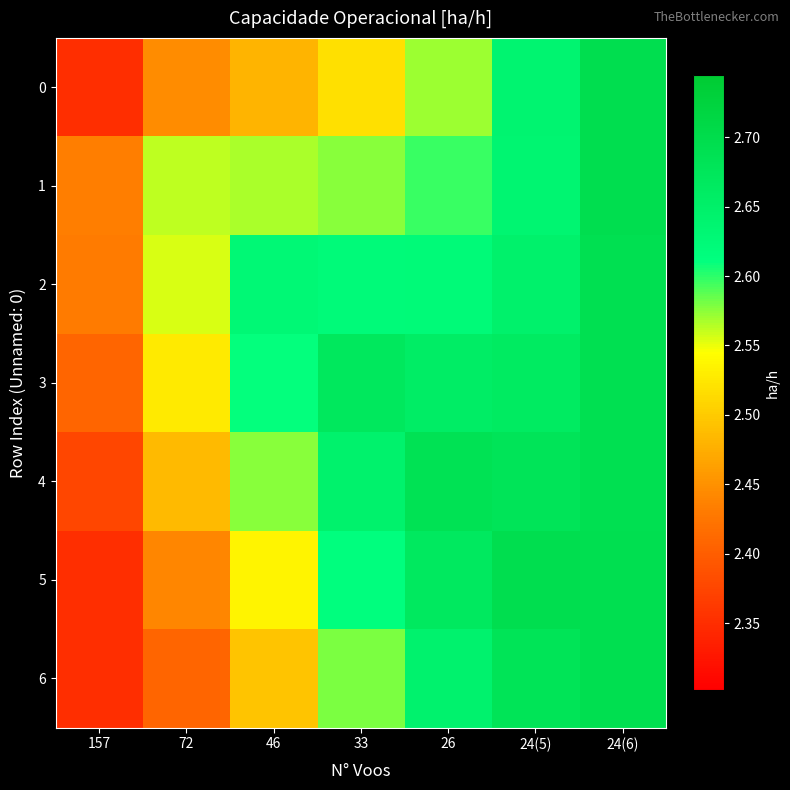

Reading right to left, extract all data points from this chart.

0: 24(6)=2.7	24(5)=2.6	26=2.6	33=2.5	46=2.5	72=2.4	157=2.4
1: 24(6)=2.7	24(5)=2.6	26=2.6	33=2.6	46=2.6	72=2.6	157=2.4
2: 24(6)=2.7	24(5)=2.6	26=2.6	33=2.6	46=2.6	72=2.6	157=2.4
3: 24(6)=2.7	24(5)=2.7	26=2.7	33=2.7	46=2.6	72=2.5	157=2.4
4: 24(6)=2.7	24(5)=2.7	26=2.7	33=2.6	46=2.6	72=2.5	157=2.4
5: 24(6)=2.7	24(5)=2.7	26=2.7	33=2.6	46=2.5	72=2.4	157=2.4
6: 24(6)=2.7	24(5)=2.7	26=2.6	33=2.6	46=2.5	72=2.4	157=2.4